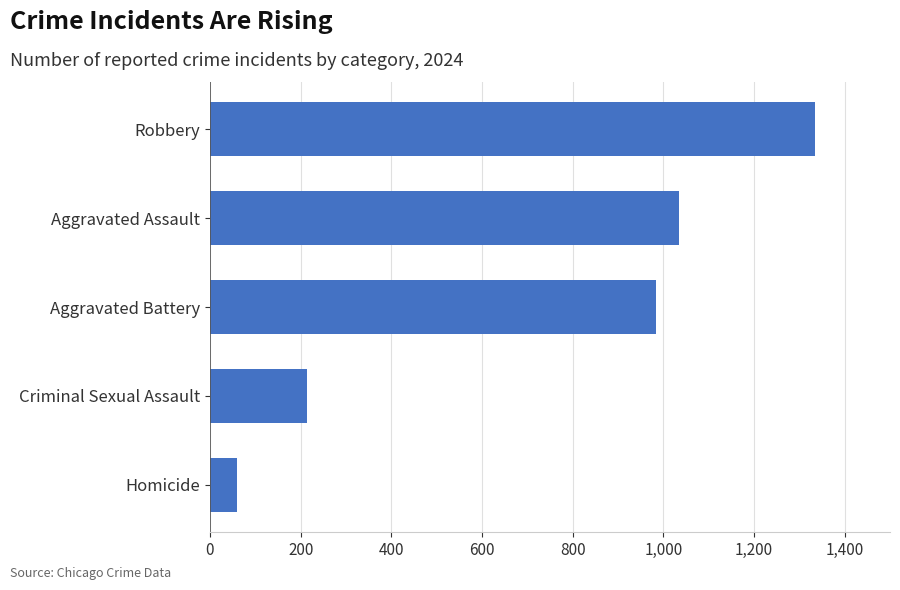

What is the difference between the second highest and minimum values?

974